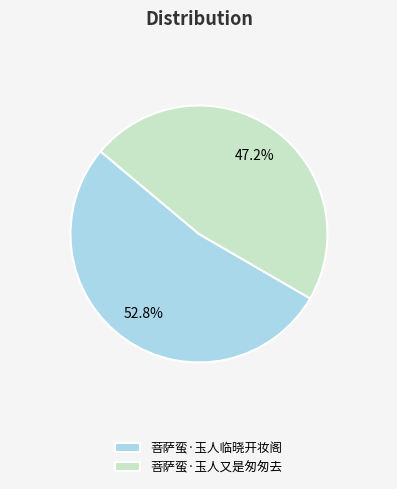

What is the total percentage of 菩萨蛮·玉人临晓开妆阁 and 菩萨蛮·玉人又是匆匆去?

100.0%